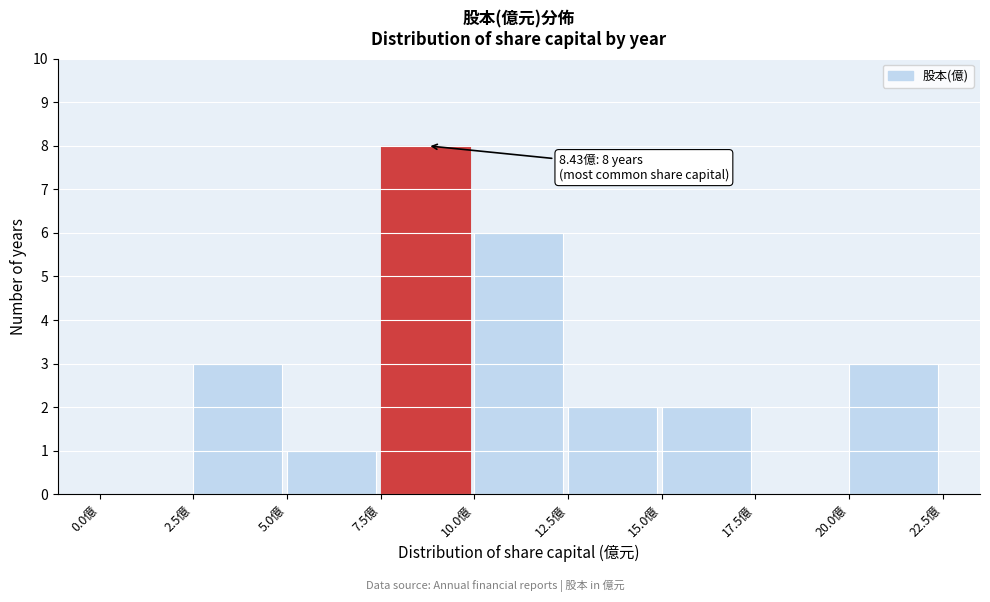

Which range on the x-axis has the tallest bar?

7.5 to 10.0